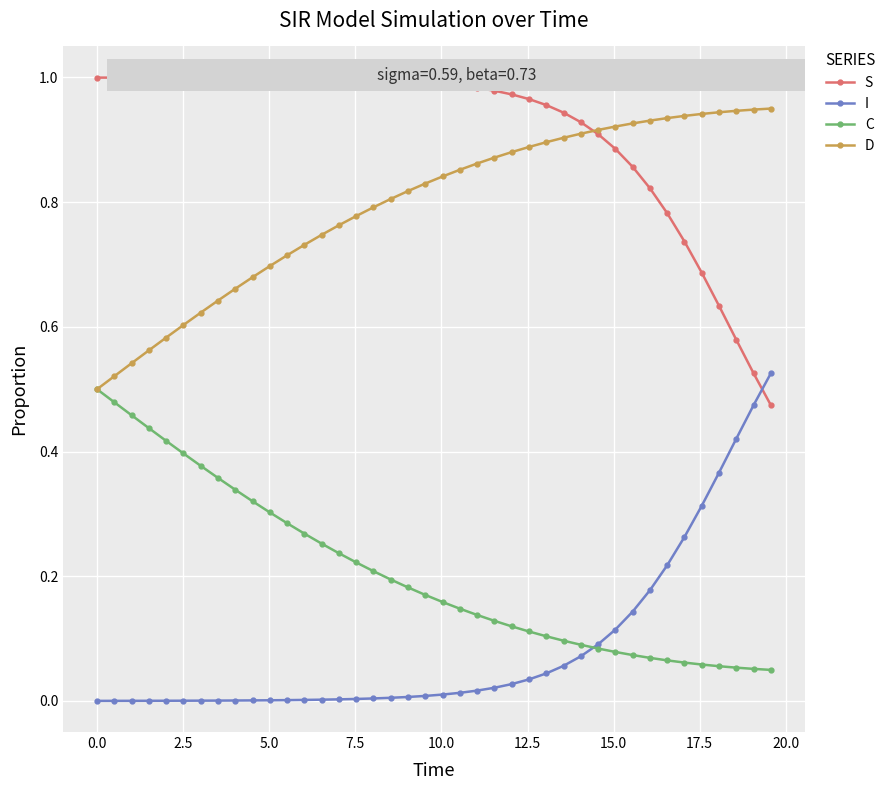

How many times do I and S cross each other?

1